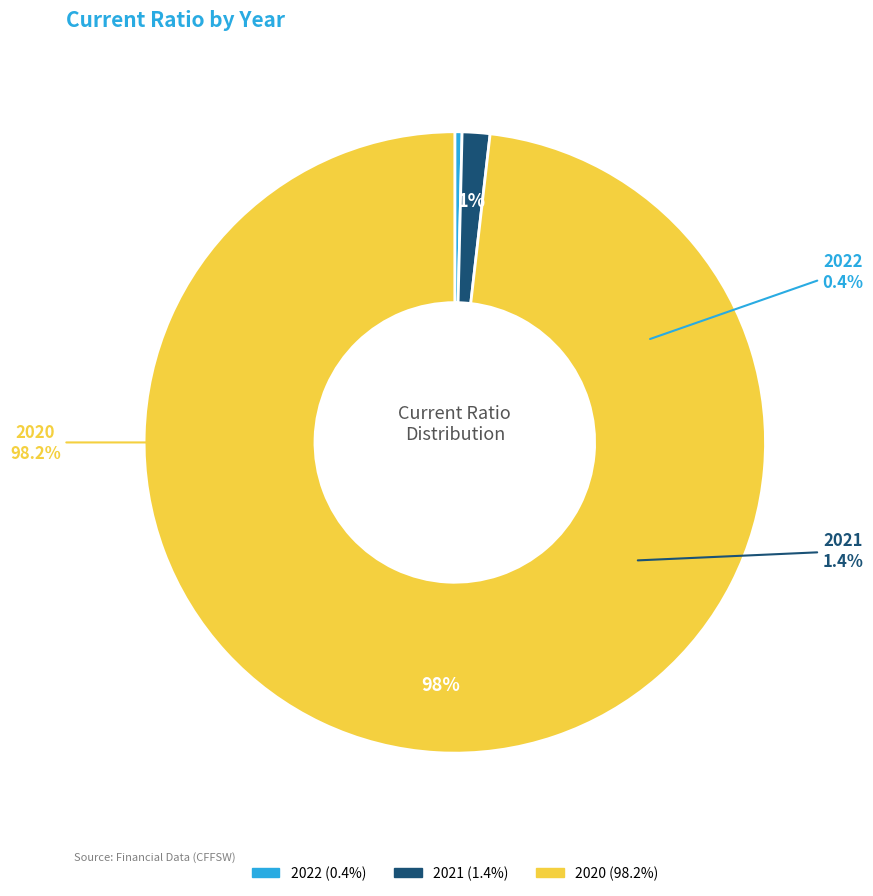

What percentage is the 2020 slice, to the nearest percent?

98%